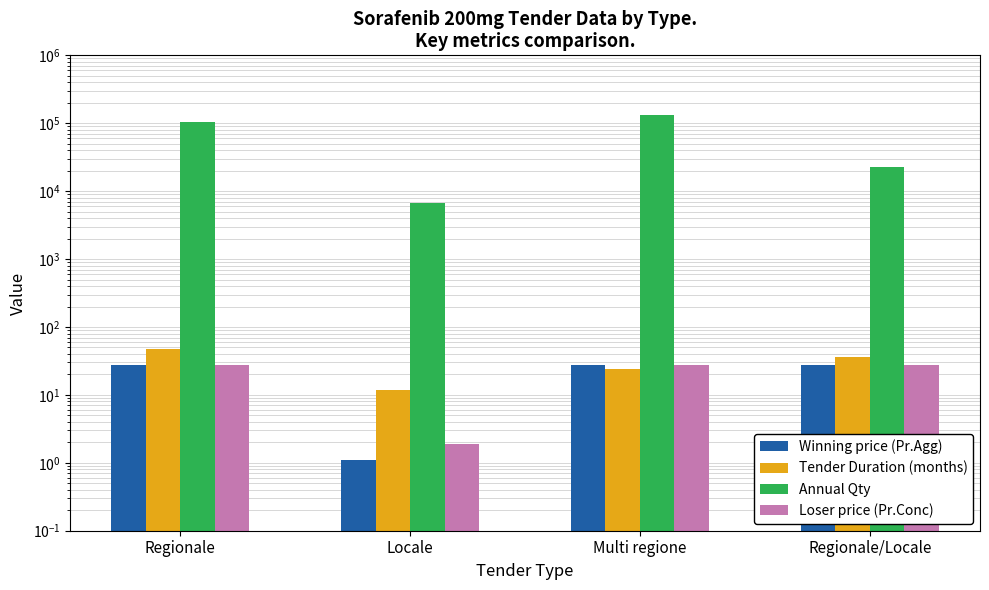

What are all the series names shown in the legend?

Winning price (Pr.Agg), Tender Duration (months), Annual Qty, Loser price (Pr.Conc)